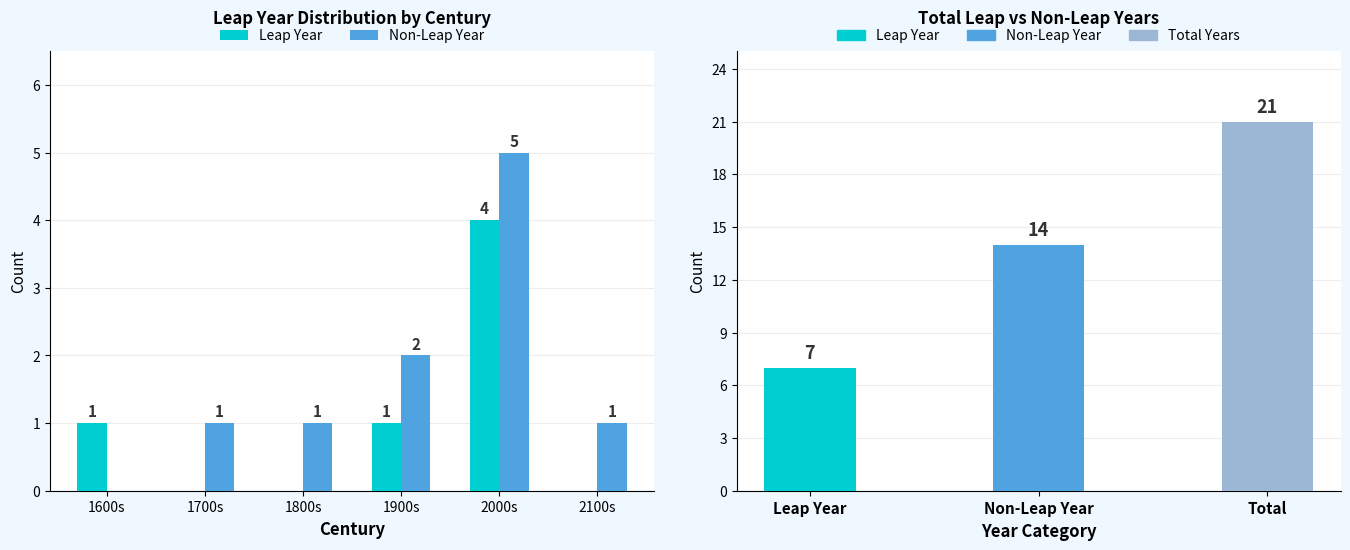

Which series changed the most between 1800s and 2000s?

Leap Year